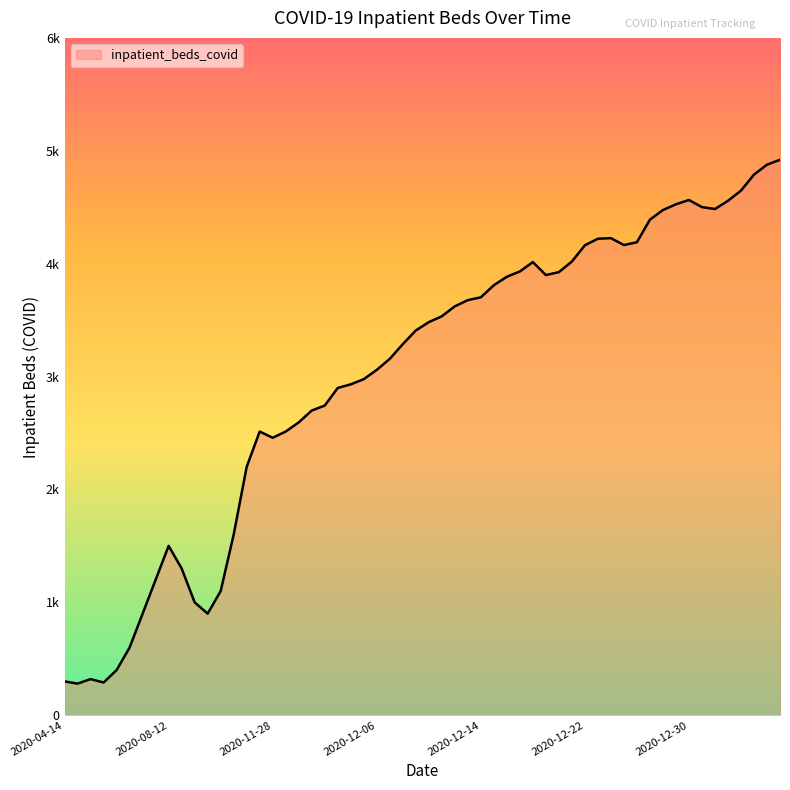

Is this an area chart (filled region under the line)?

Yes